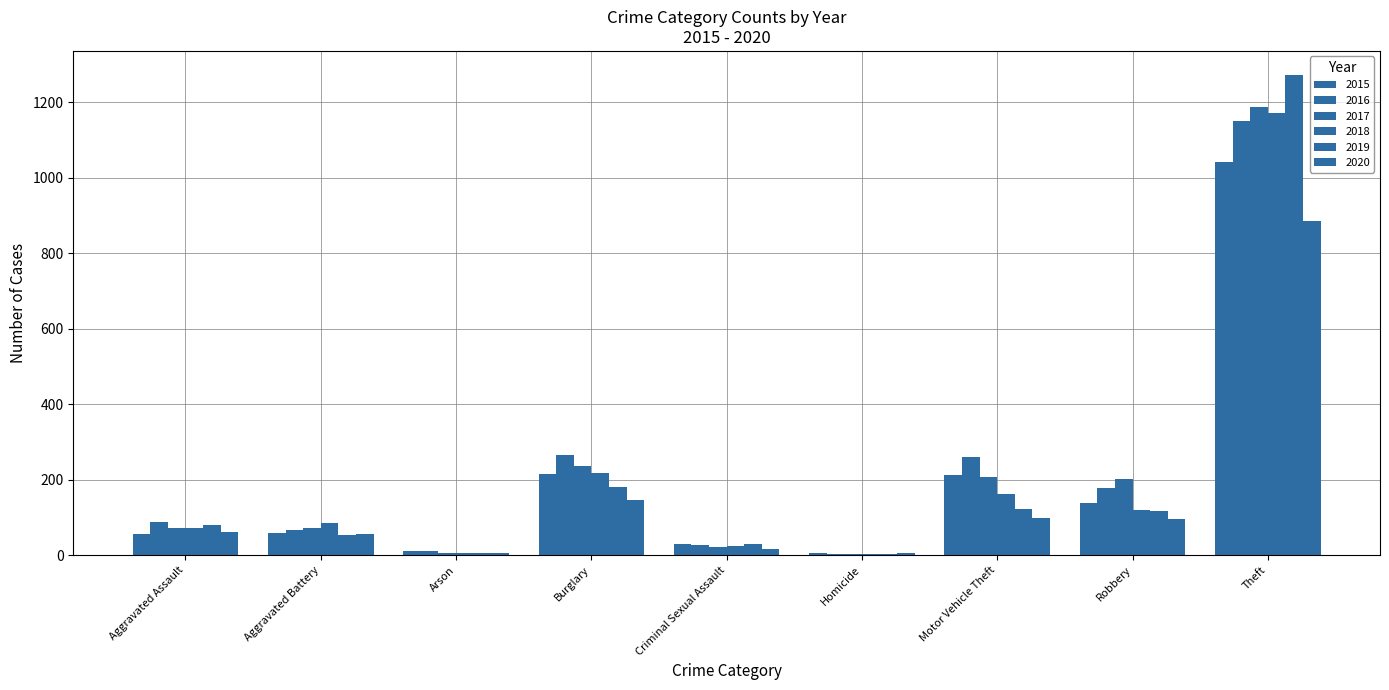

How many categories are shown in the chart?

9